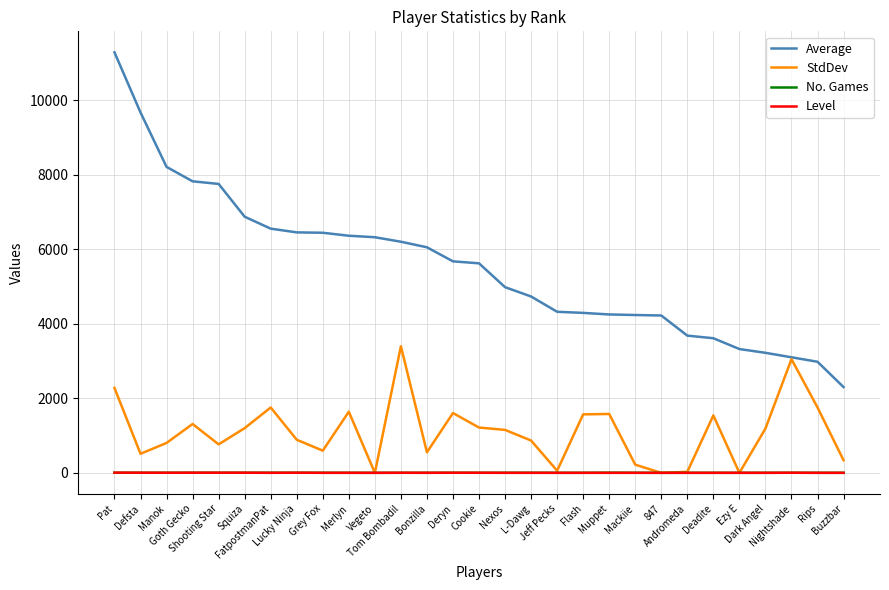

What is the sum of the Level values at FatpostmanPat and Rips?

2